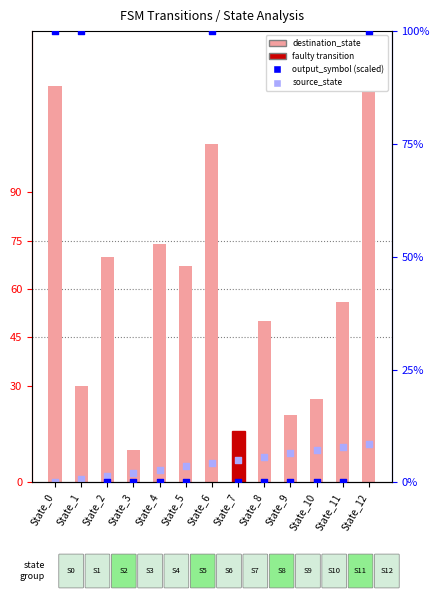

Which series has the largest Y range (max minus min)?

destination_state